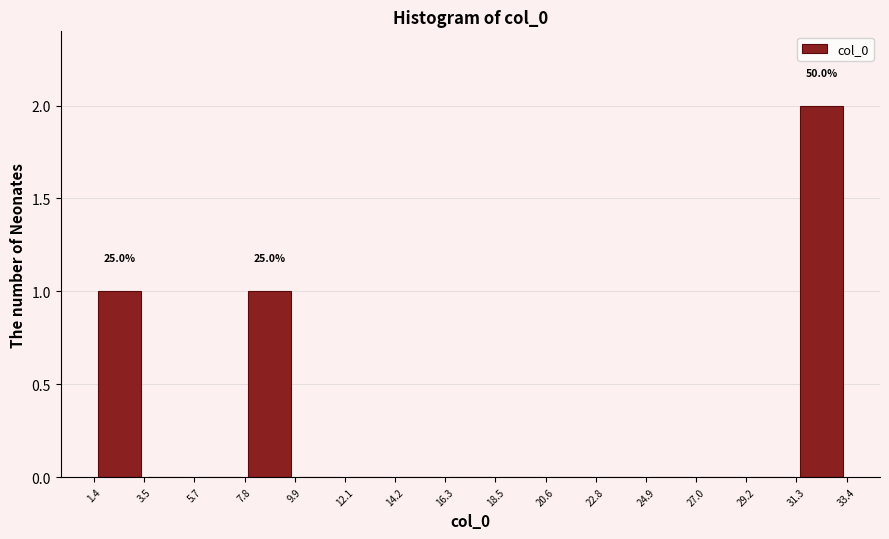

Over which range of the x-axis is the bar tallest?

31.3 to 33.4